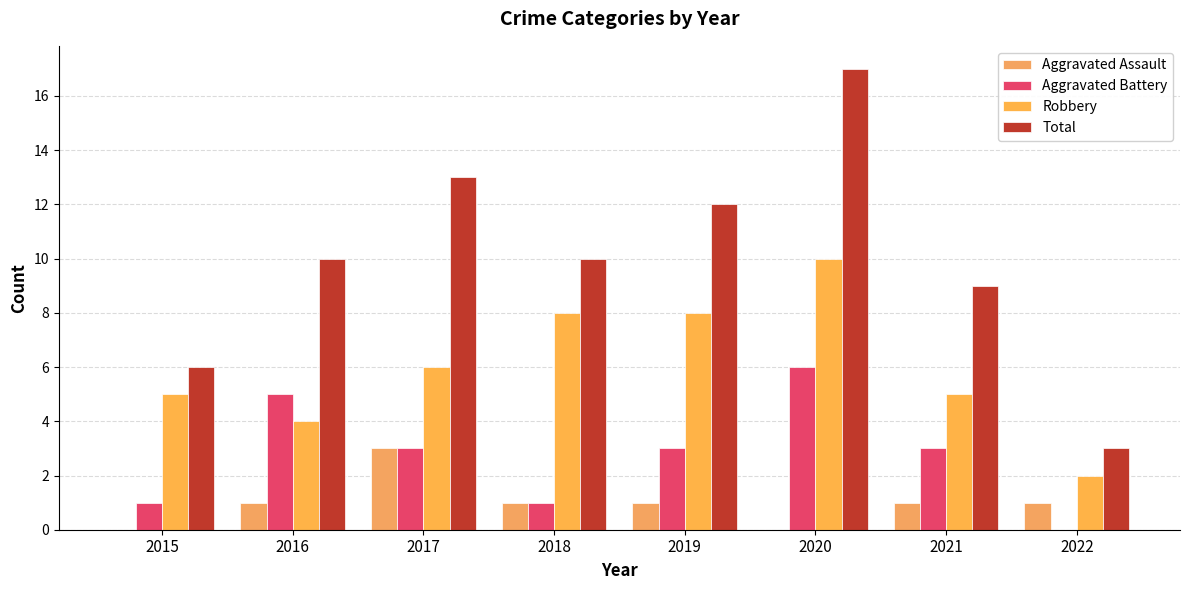

How many data points does each series have?

8